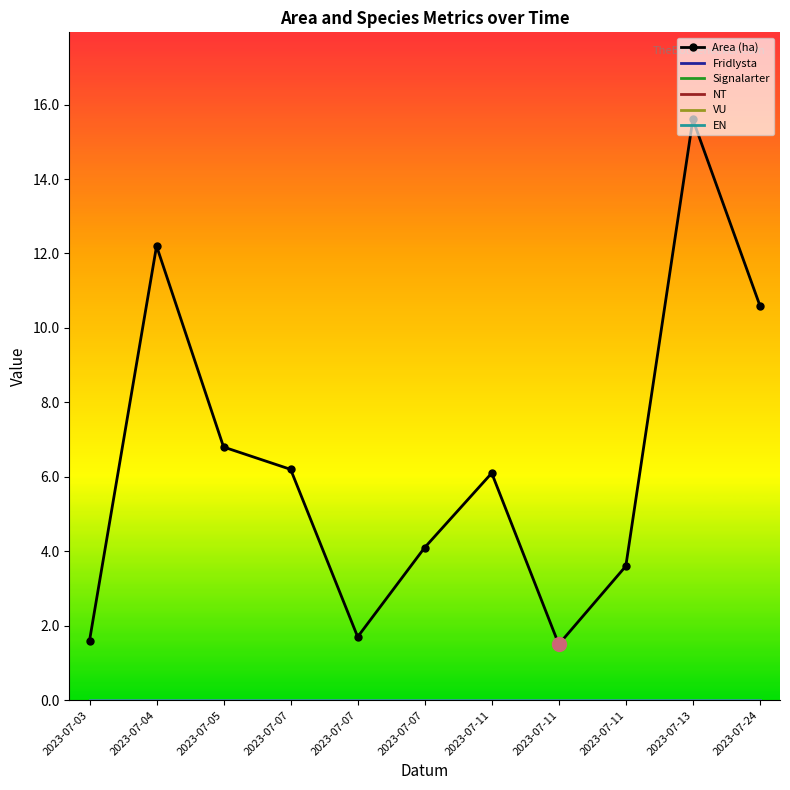

Reading right to left, transcribe all the data shown in this chart.

Area (ha): 2023-07-24=10.6	2023-07-13=15.6	2023-07-11=3.6	2023-07-11=1.5	2023-07-11=6.1	2023-07-07=4.1	2023-07-07=1.7	2023-07-07=6.2	2023-07-05=6.8	2023-07-04=12.2	2023-07-03=1.6
Fridlysta: 2023-07-24=0.0	2023-07-13=0.0	2023-07-11=0.0	2023-07-11=0.0	2023-07-11=0.0	2023-07-07=0.0	2023-07-07=0.0	2023-07-07=0.0	2023-07-05=0.0	2023-07-04=0.0	2023-07-03=0.0
Signalarter: 2023-07-24=0.0	2023-07-13=0.0	2023-07-11=0.0	2023-07-11=0.0	2023-07-11=0.0	2023-07-07=0.0	2023-07-07=0.0	2023-07-07=0.0	2023-07-05=0.0	2023-07-04=0.0	2023-07-03=0.0
NT: 2023-07-24=0.0	2023-07-13=0.0	2023-07-11=0.0	2023-07-11=0.0	2023-07-11=0.0	2023-07-07=0.0	2023-07-07=0.0	2023-07-07=0.0	2023-07-05=0.0	2023-07-04=0.0	2023-07-03=0.0
VU: 2023-07-24=0.0	2023-07-13=0.0	2023-07-11=0.0	2023-07-11=0.0	2023-07-11=0.0	2023-07-07=0.0	2023-07-07=0.0	2023-07-07=0.0	2023-07-05=0.0	2023-07-04=0.0	2023-07-03=0.0
EN: 2023-07-24=0.0	2023-07-13=0.0	2023-07-11=0.0	2023-07-11=0.0	2023-07-11=0.0	2023-07-07=0.0	2023-07-07=0.0	2023-07-07=0.0	2023-07-05=0.0	2023-07-04=0.0	2023-07-03=0.0